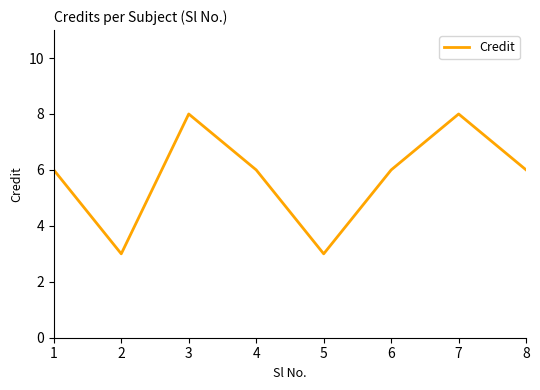

Does the chart have visible grid lines?

No